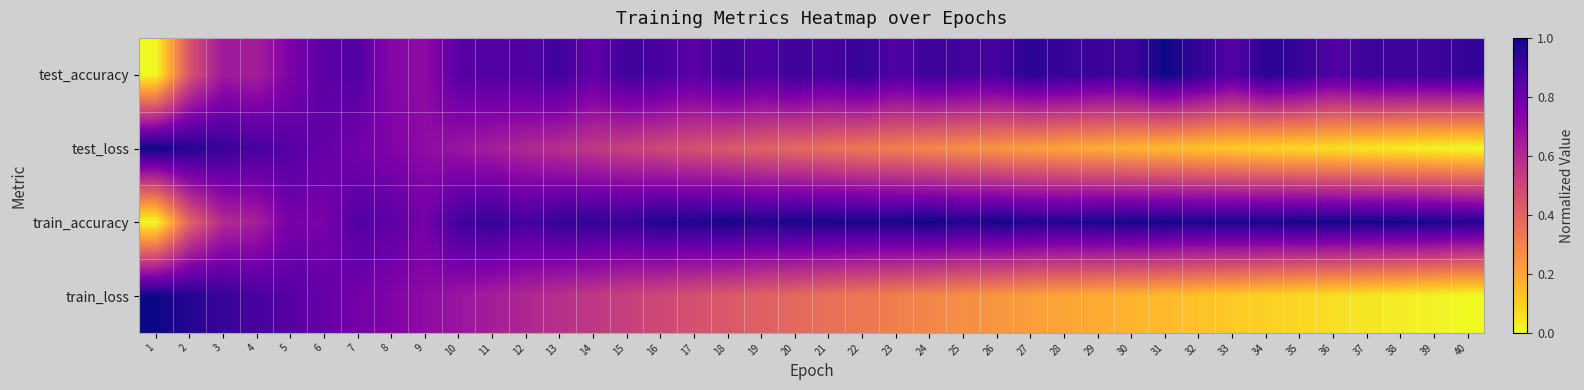

List the series in order of their peak value, highest first.

test_accuracy, test_loss, train_accuracy, train_loss